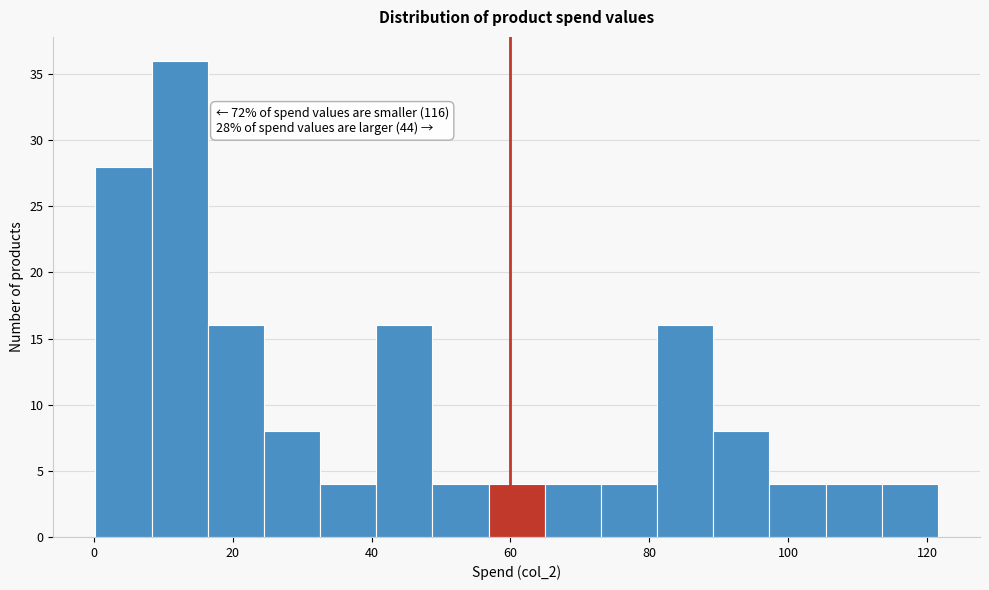

Which range on the x-axis has the tallest bar?

8 to 16